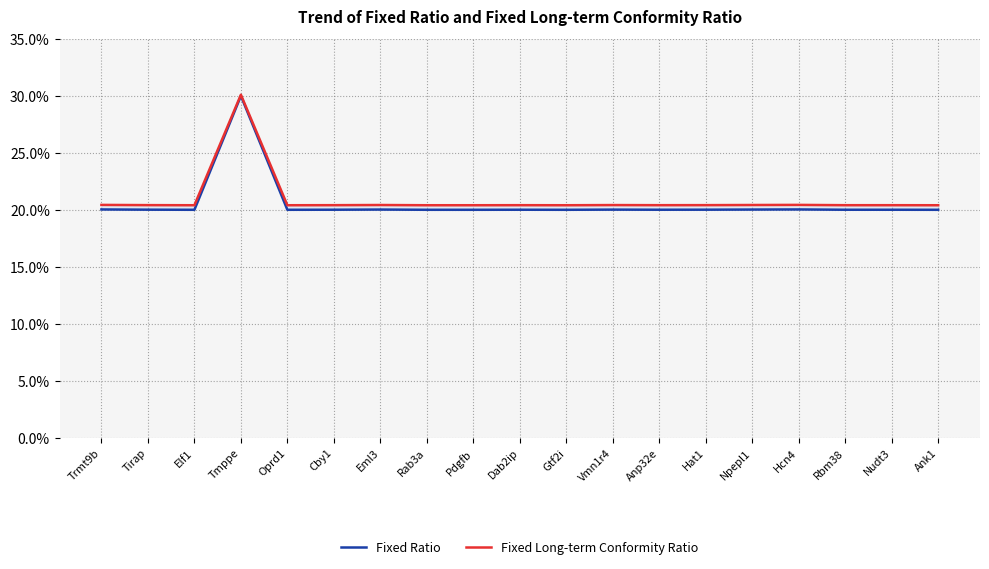

What is the difference between the maximum and second lowest values in the Fixed Ratio series?

0.1